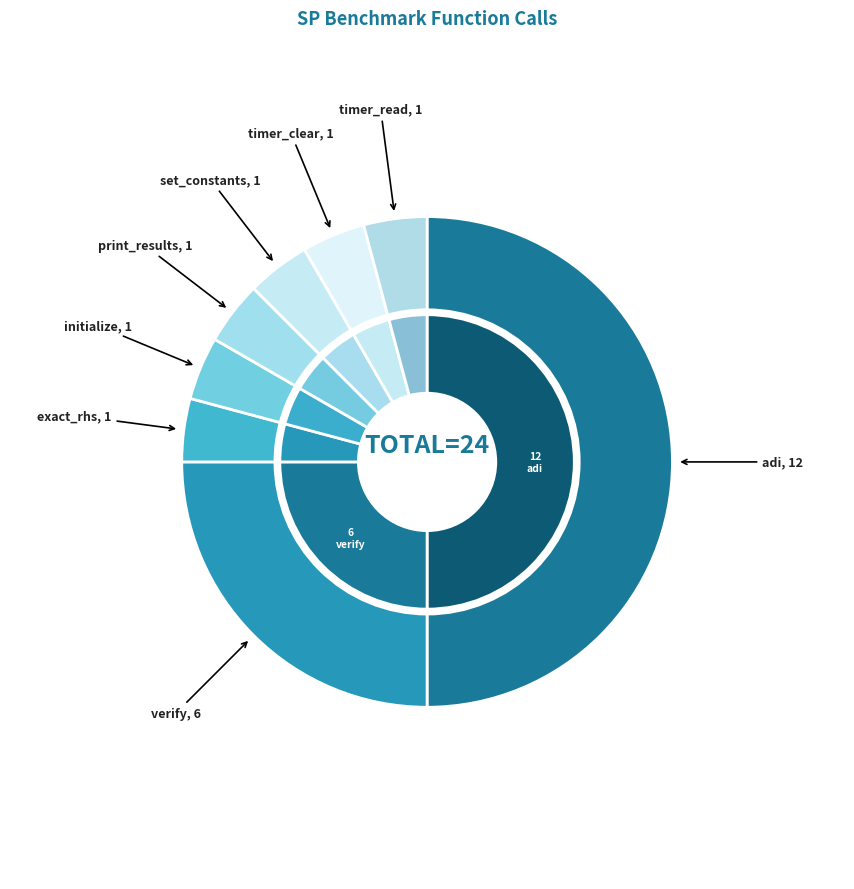

What percentage is NOT represented by initialize?

95.8%